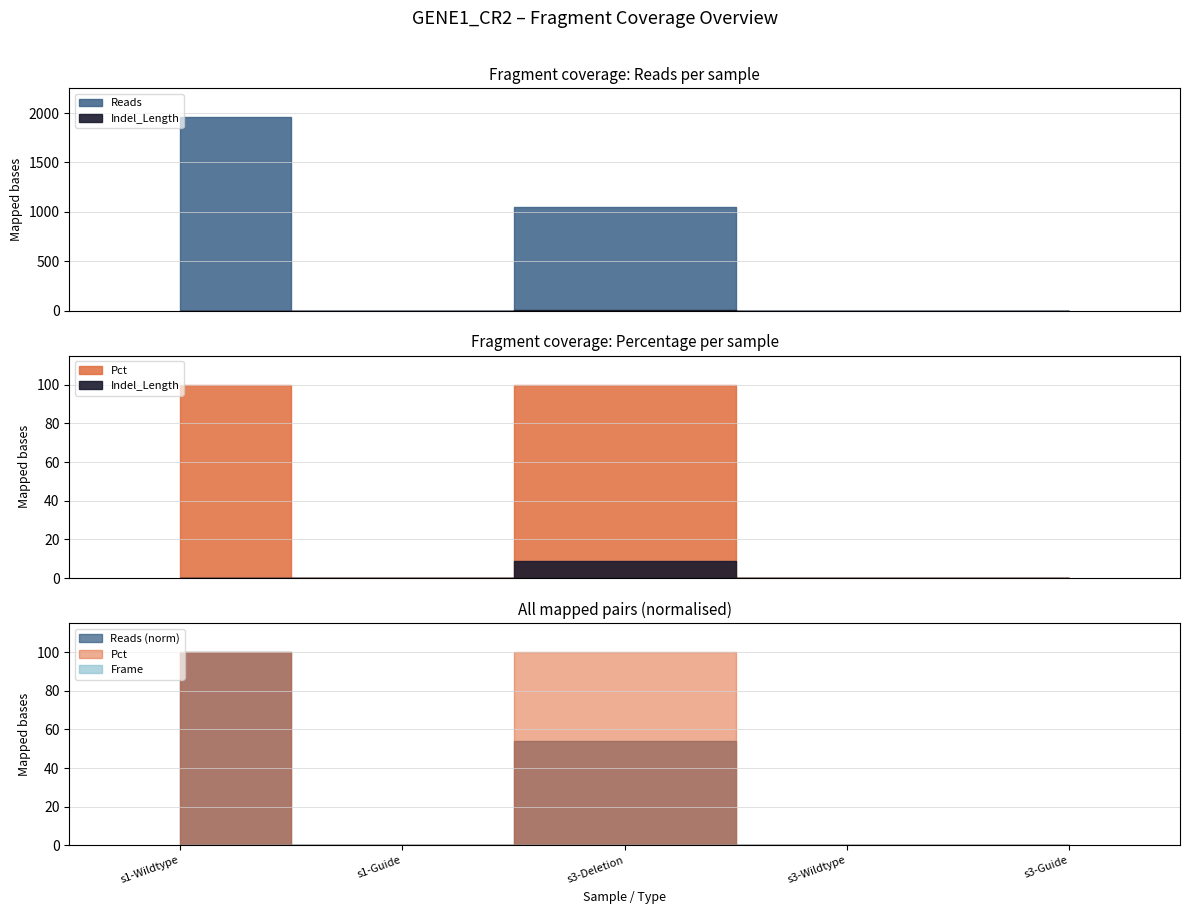

Is this an area chart (filled region under the line)?

No